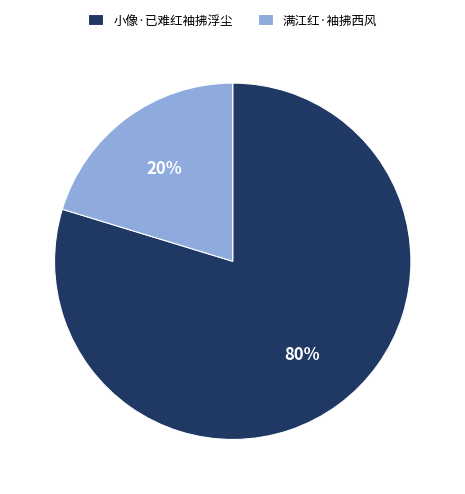

Which has a higher value, 小像·已难红袖拂浮尘 or 满江红·袖拂西风?

小像·已难红袖拂浮尘